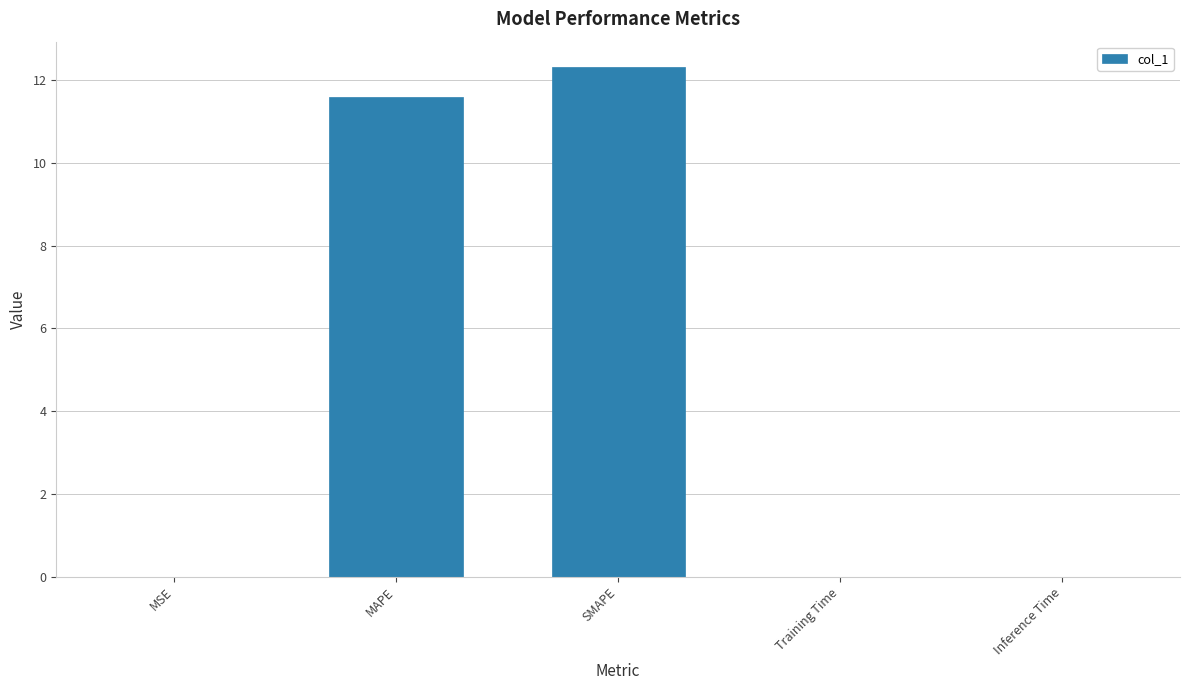

Where is the data nearest to the value 6?

MAPE